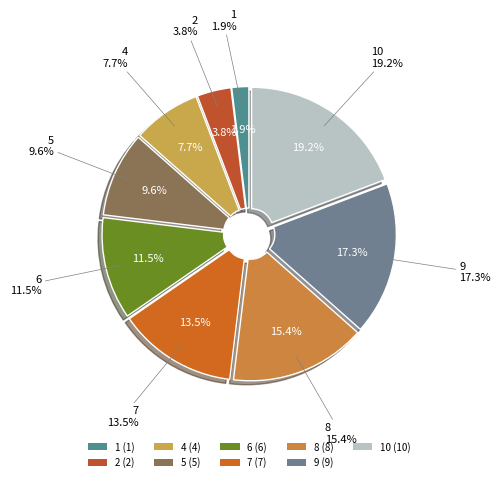

What portion of the pie excludes 10?

80.8%